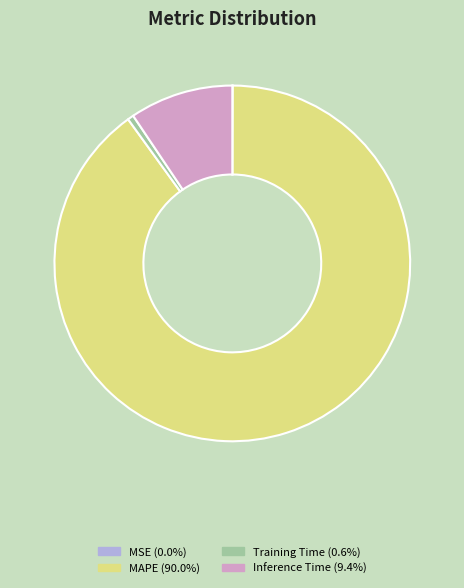

Is there any slice that represents more than half of the pie?

Yes